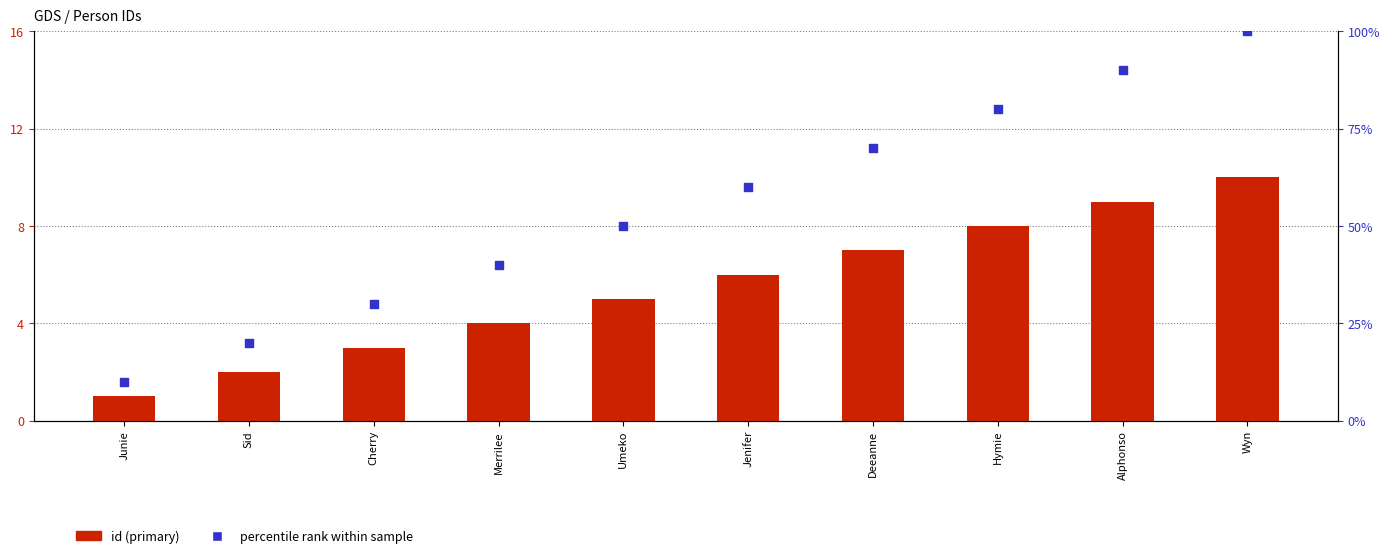

At how many categories does at least one series exceed 35?

7